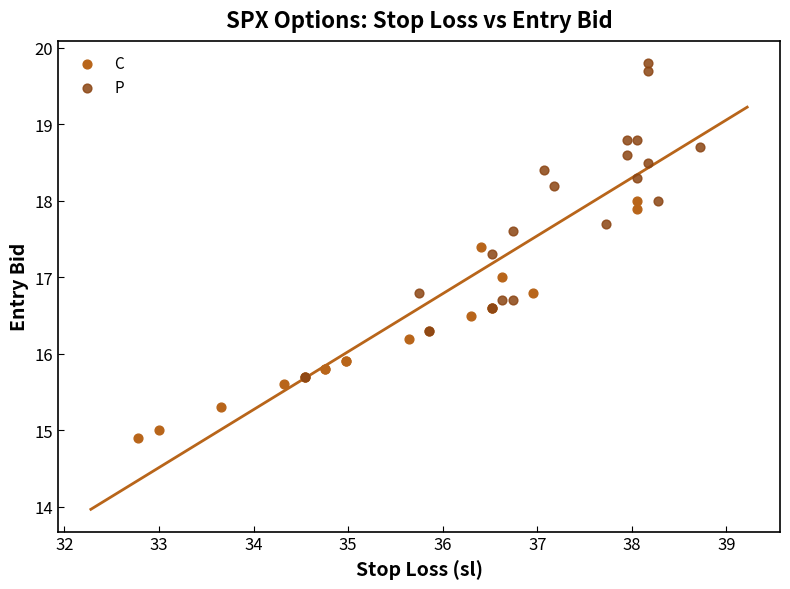

Which series contains the lowest Y value?

C